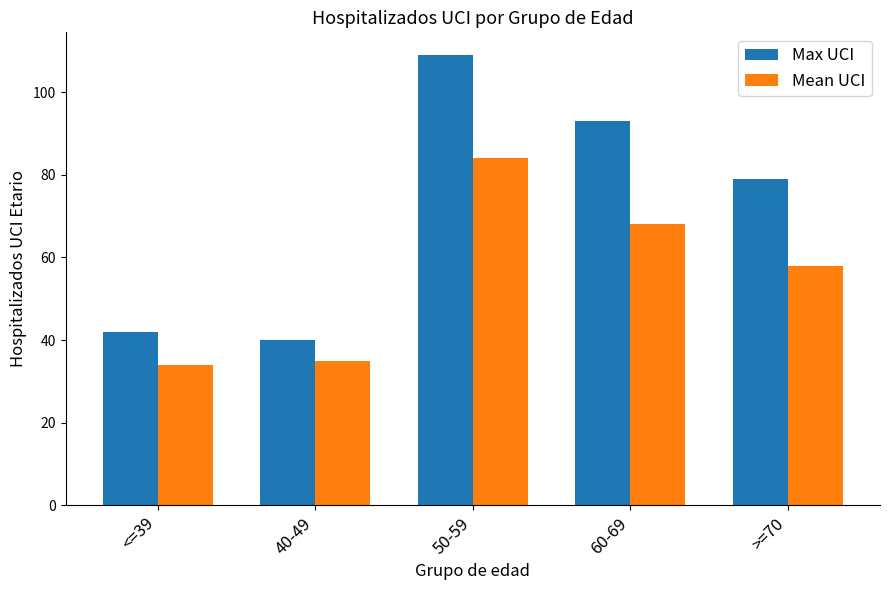

How many groups of bars are there?

5